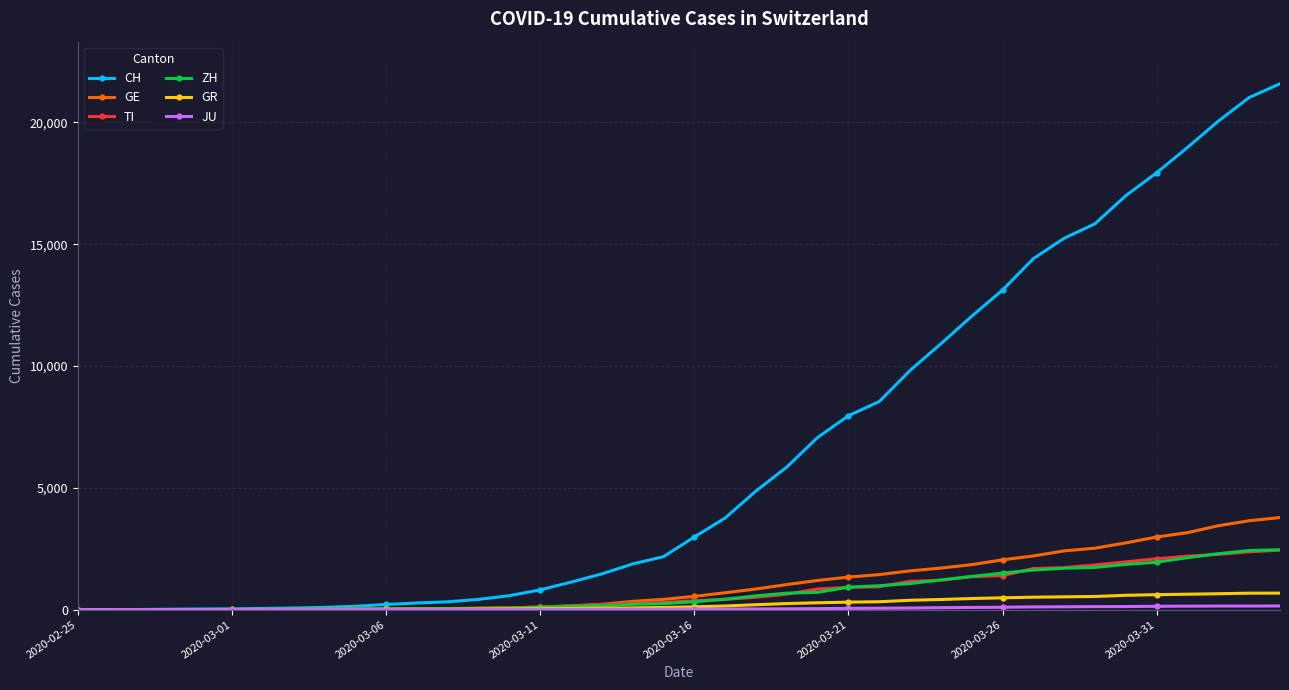

At how many categories does at least one series exceed 19278?

3